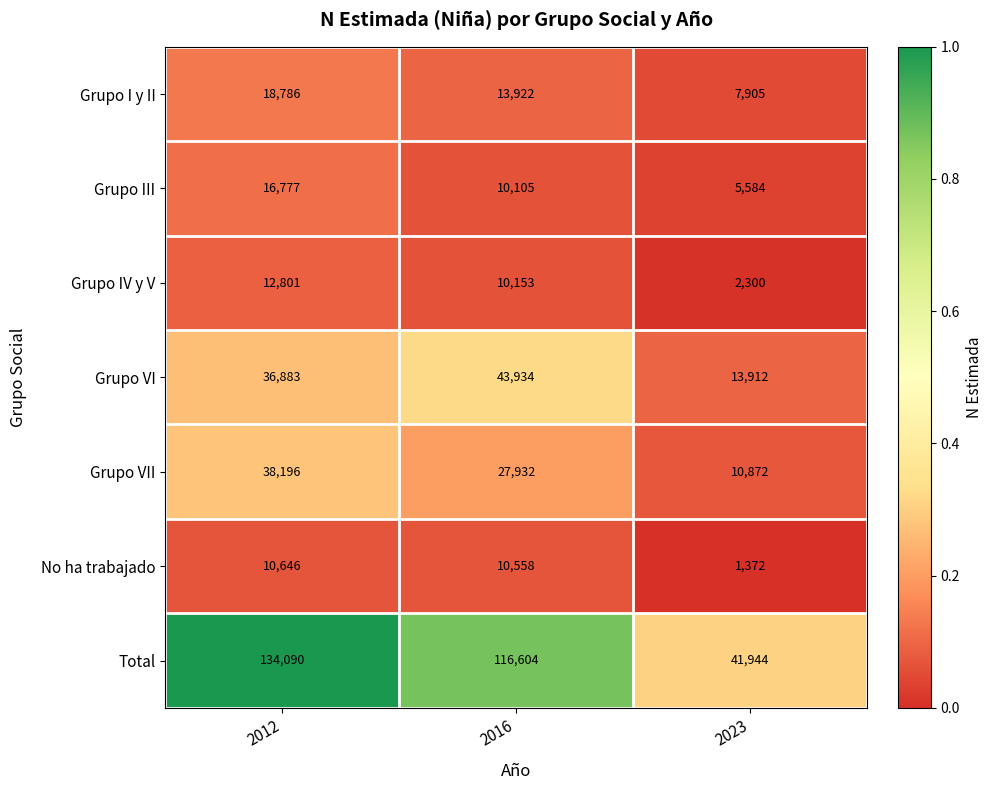

Reading left to right, what are all the values shown in this chart?

Grupo I y II: 18786	13922	7905
Grupo III: 16777	10105	5584
Grupo IV y V: 12801	10153	2300
Grupo VI: 36883	43934	13912
Grupo VII: 38196	27932	10872
No ha trabajado: 10646	10558	1372
Total: 134090	116604	41944